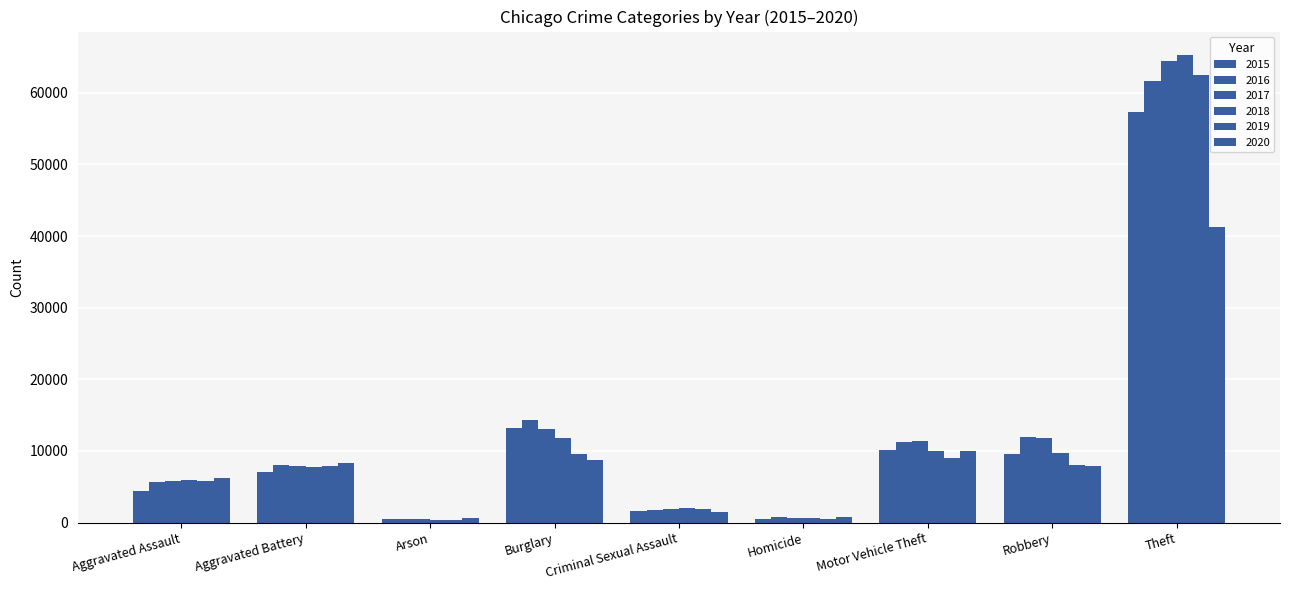

At which label does 2018 reach its peak?

Theft